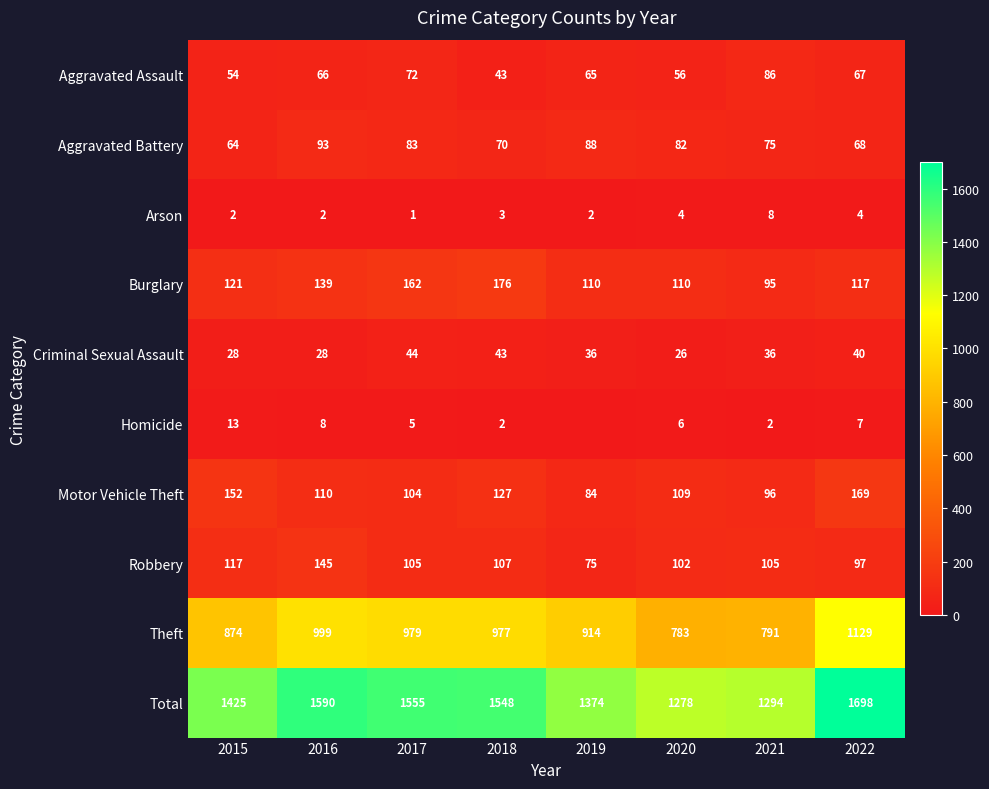

How many values in the Aggravated Assault series are below 66?

4